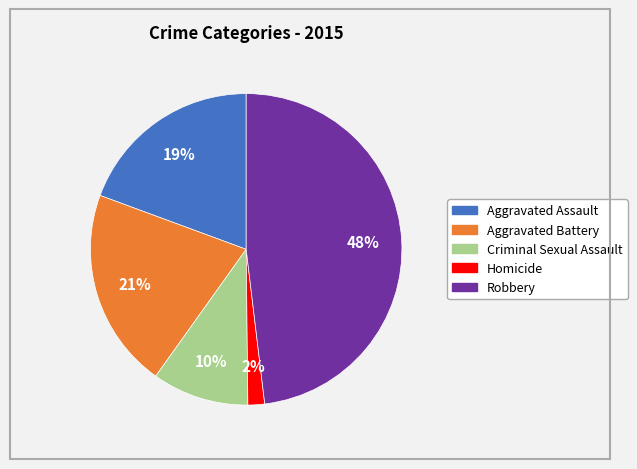

The Aggravated Assault slice represents 19% of the pie. True or false?

True